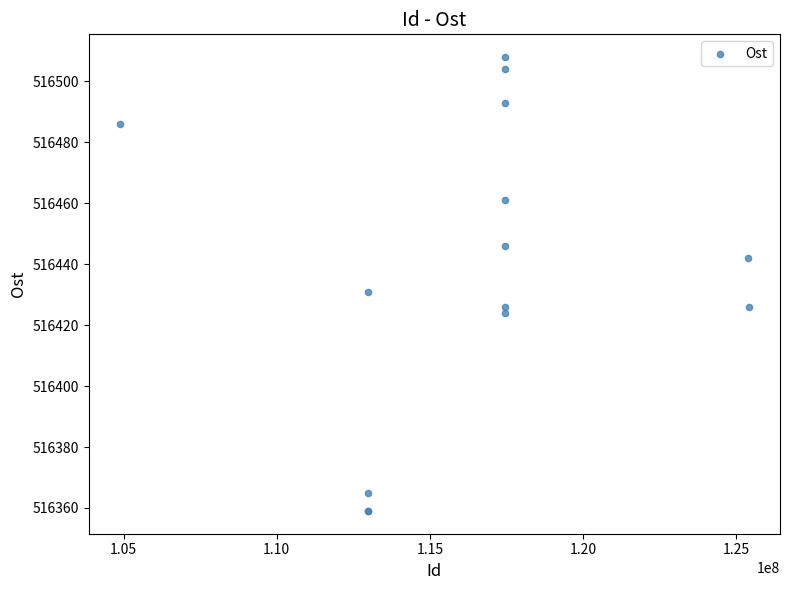

What Y value in the scatter plot is closest to 516433?

516431.0